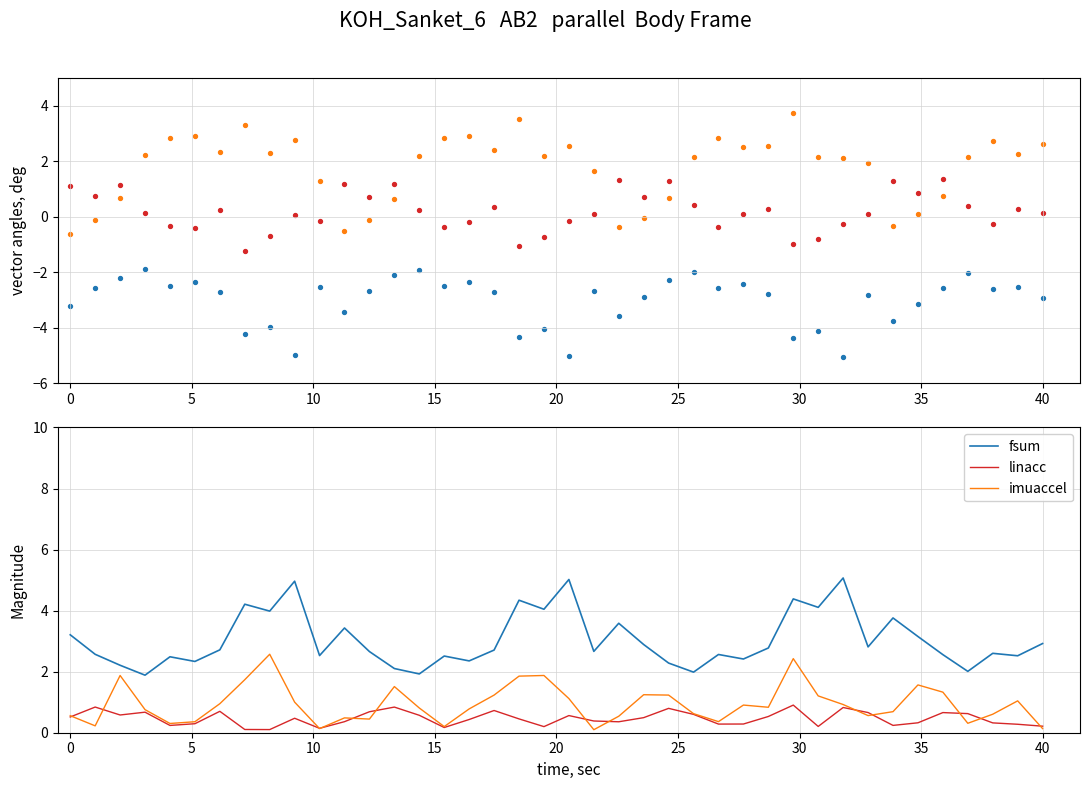

Which series has the widest spread of Y values?

col_4